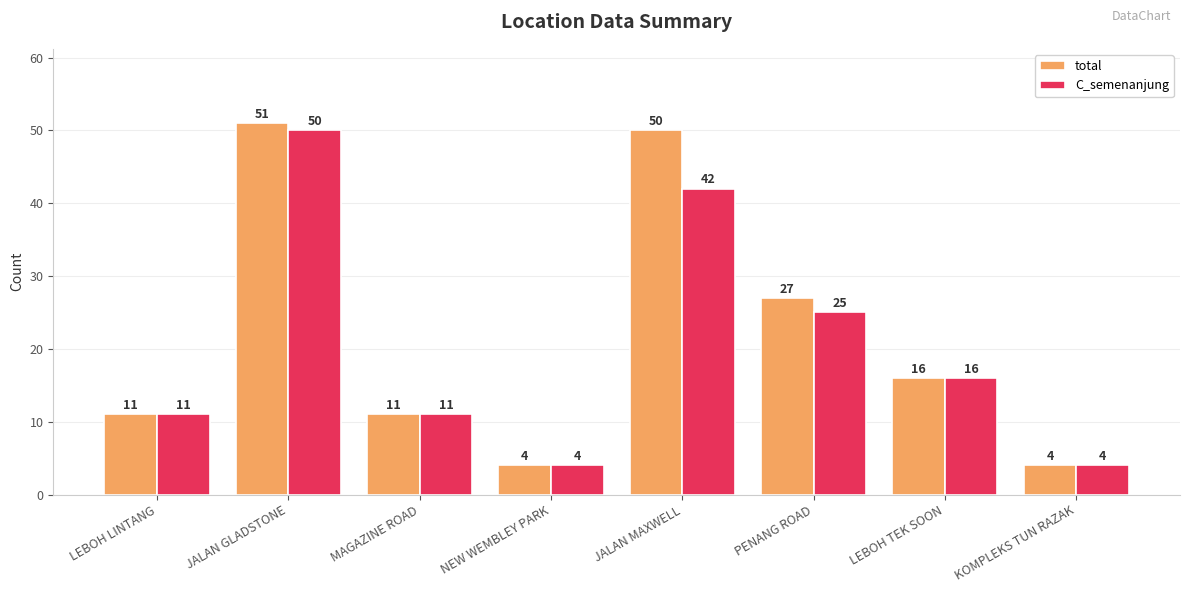

What is the average value of the C_semenanjung series?

20